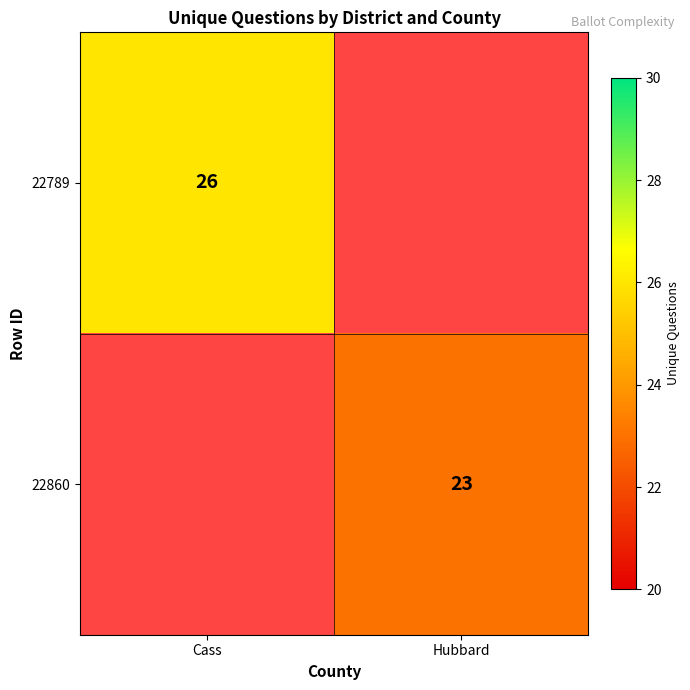

The value of 22860 at Hubbard is 40. True or false?

False